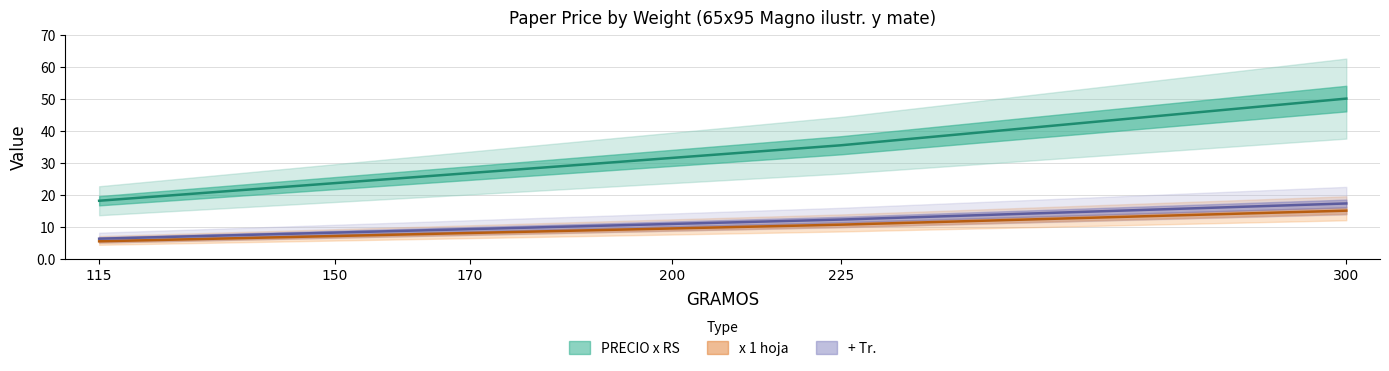

At which label does PRECIO x RS first exceed 31?

200